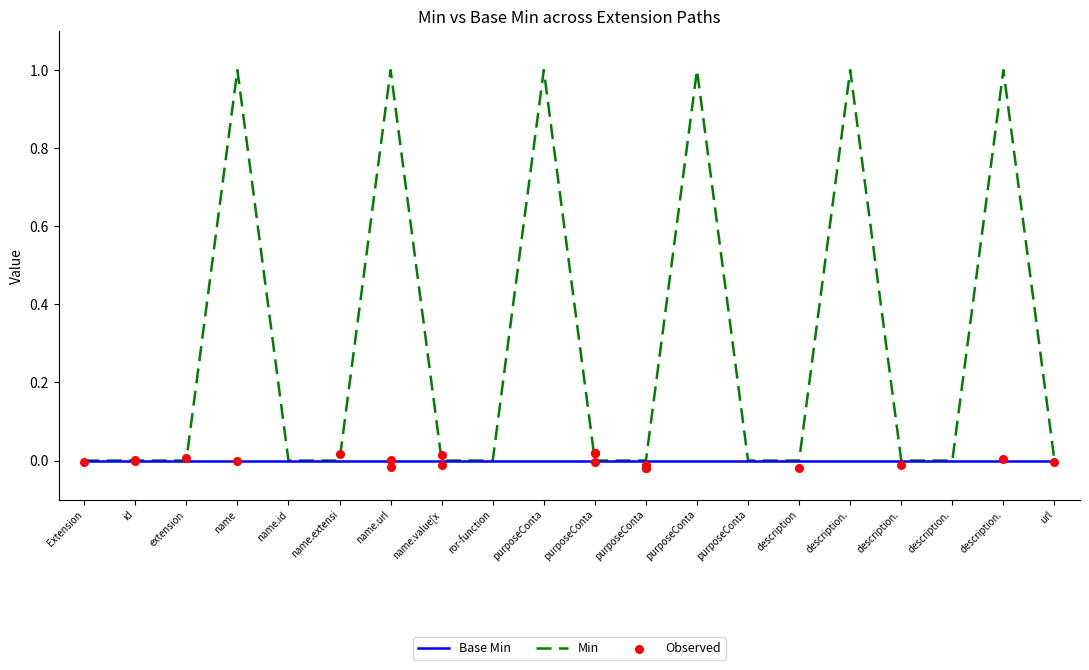

At how many categories does at least one series exceed 0?

11